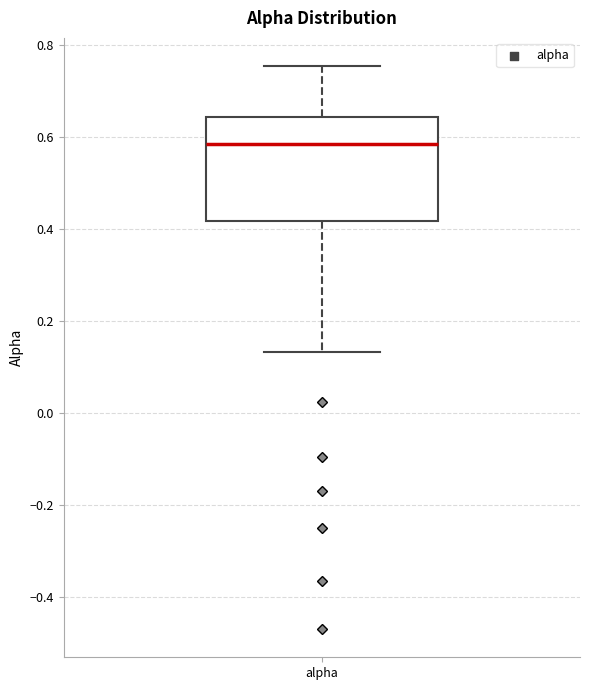

Where does the median line of the box for alpha sit on the y-axis? The values are not printed on the chart, so give them approximately, as read against the axis.

0.58